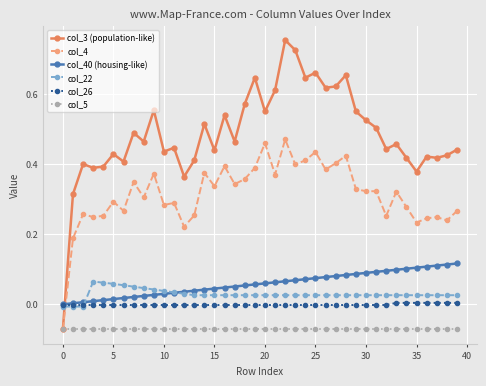

Which series ends up on top after the final intersection of col_22 and col_40 (housing-like)?

col_40 (housing-like)